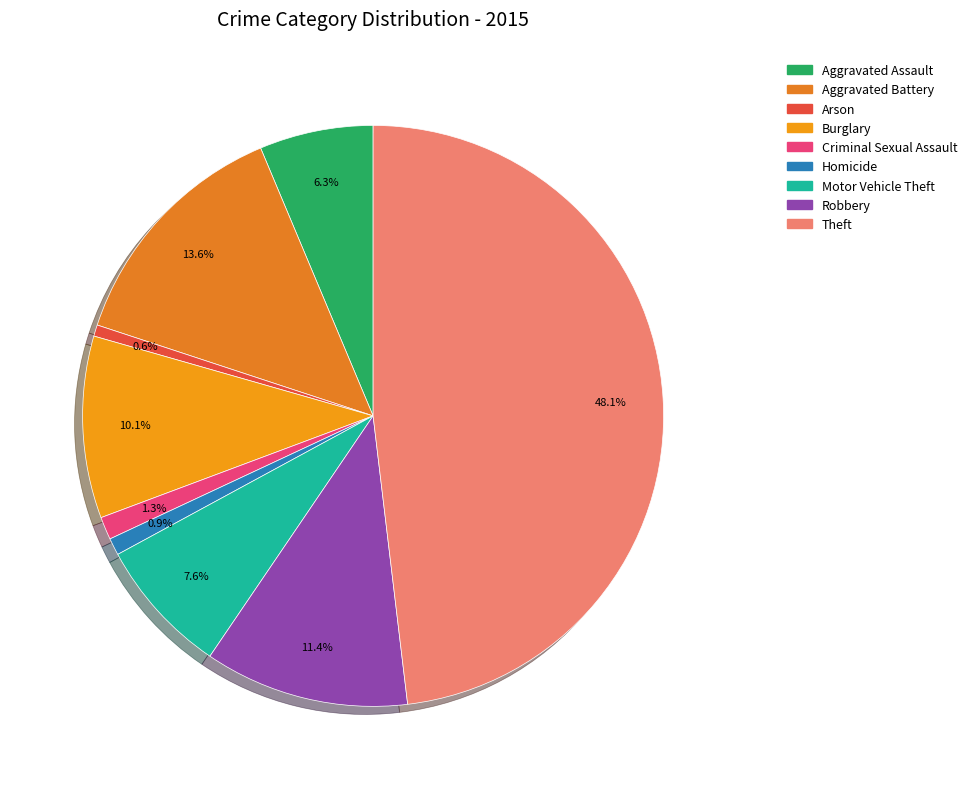

Is there any slice that represents more than half of the pie?

No